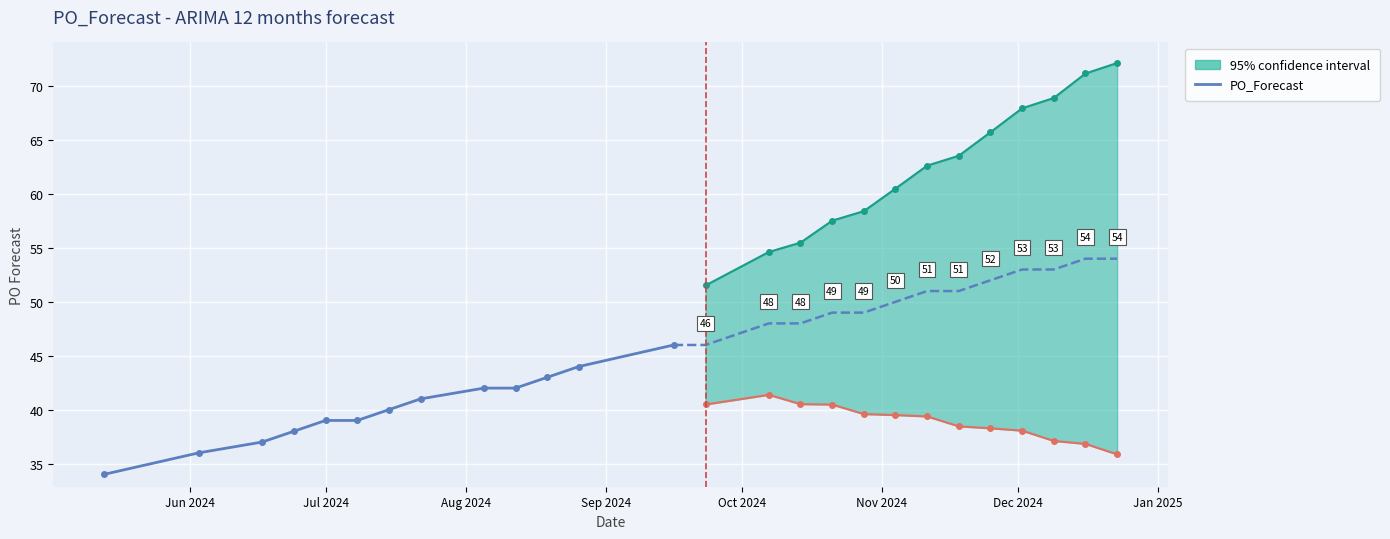

How many data points are above 40?

6